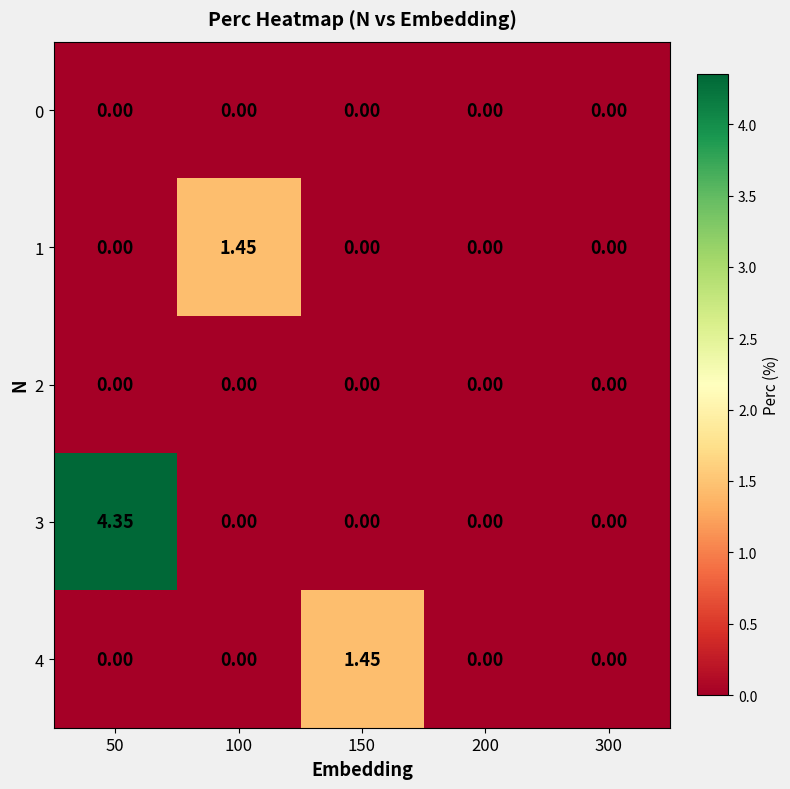

How many distinct data groups are displayed?

5